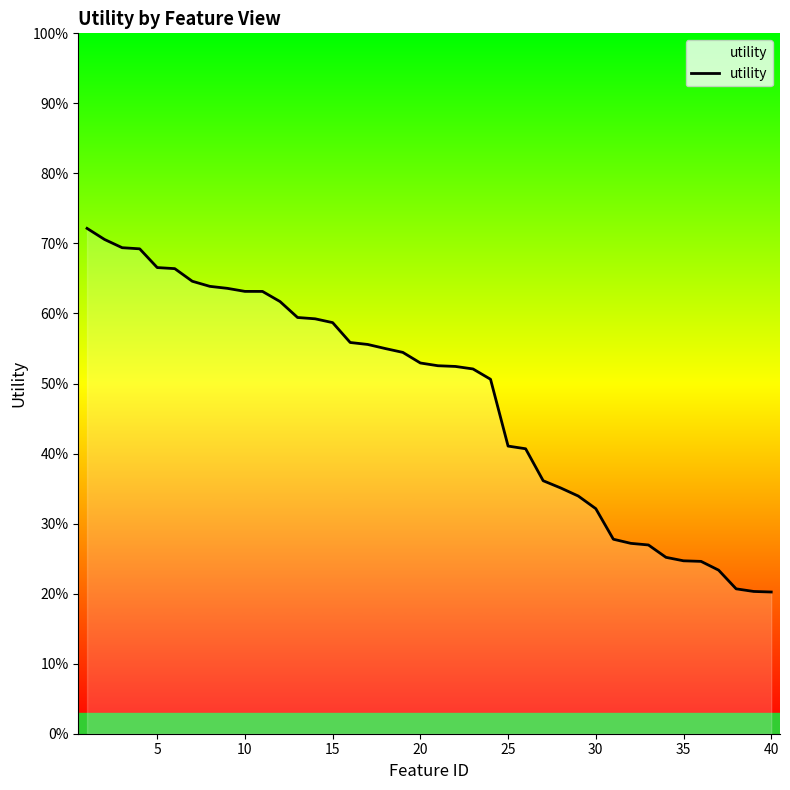

Is this an area chart (filled region under the line)?

No